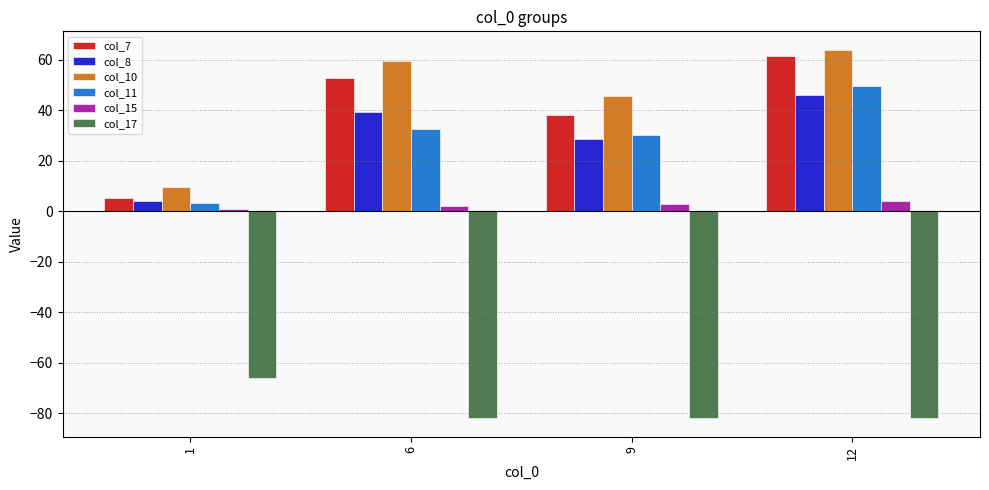

What is the average value of the col_11 series?

28.9